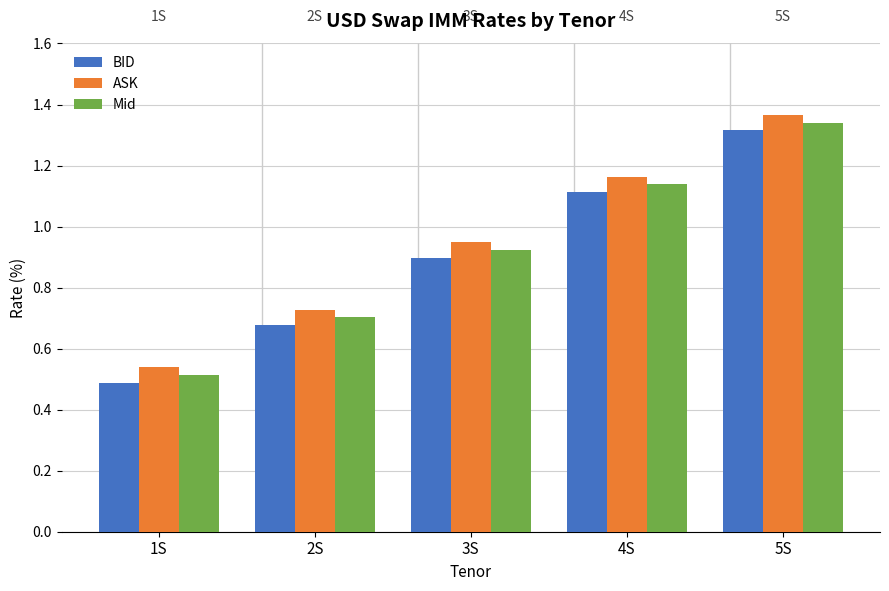

At which label is Mid closest to 0?

1S